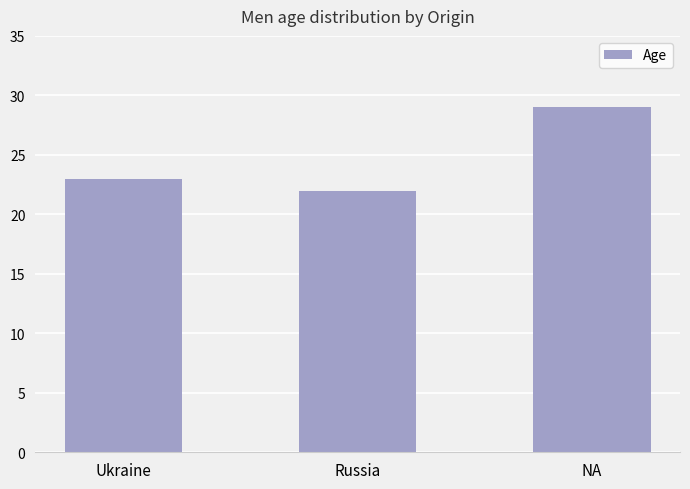

List the labels in order of value, smallest first.

Russia, Ukraine, NA